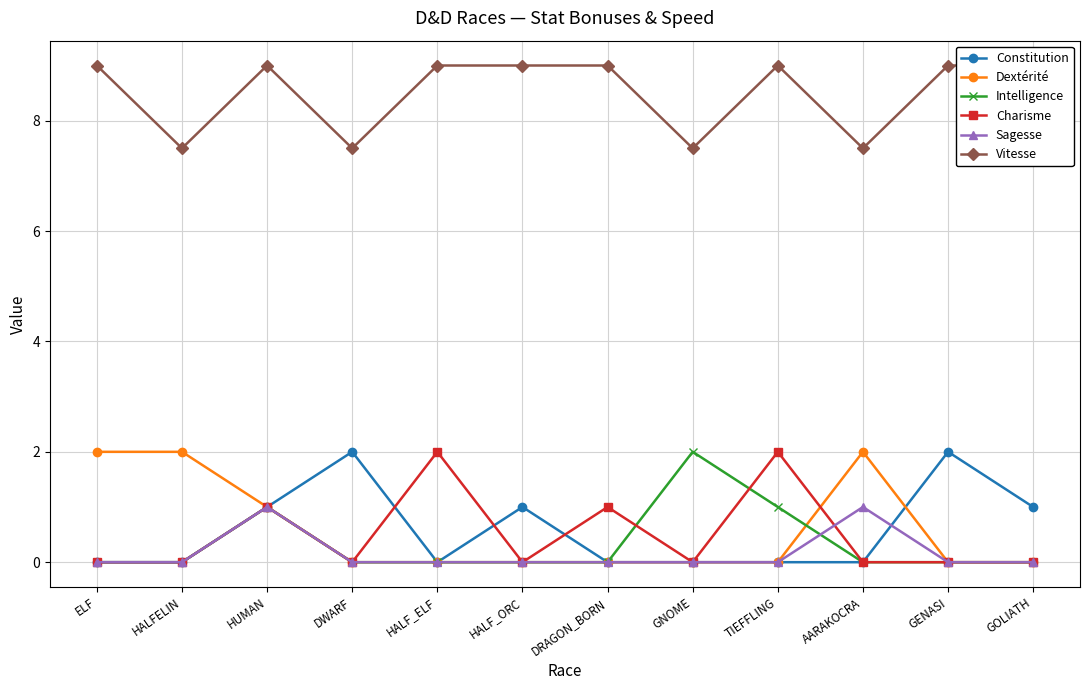

Reading left to right, transcribe all the data shown in this chart.

Constitution: 0.0	0.0	1.0	2.0	0.0	1.0	0.0	0.0	0.0	0.0	2.0	1.0
Dextérité: 2.0	2.0	1.0	0.0	0.0	0.0	0.0	0.0	0.0	2.0	0.0	0.0
Intelligence: 0.0	0.0	1.0	0.0	0.0	0.0	0.0	2.0	1.0	0.0	0.0	0.0
Charisme: 0.0	0.0	1.0	0.0	2.0	0.0	1.0	0.0	2.0	0.0	0.0	0.0
Sagesse: 0.0	0.0	1.0	0.0	0.0	0.0	0.0	0.0	0.0	1.0	0.0	0.0
Vitesse: 9.0	7.5	9.0	7.5	9.0	9.0	9.0	7.5	9.0	7.5	9.0	9.0